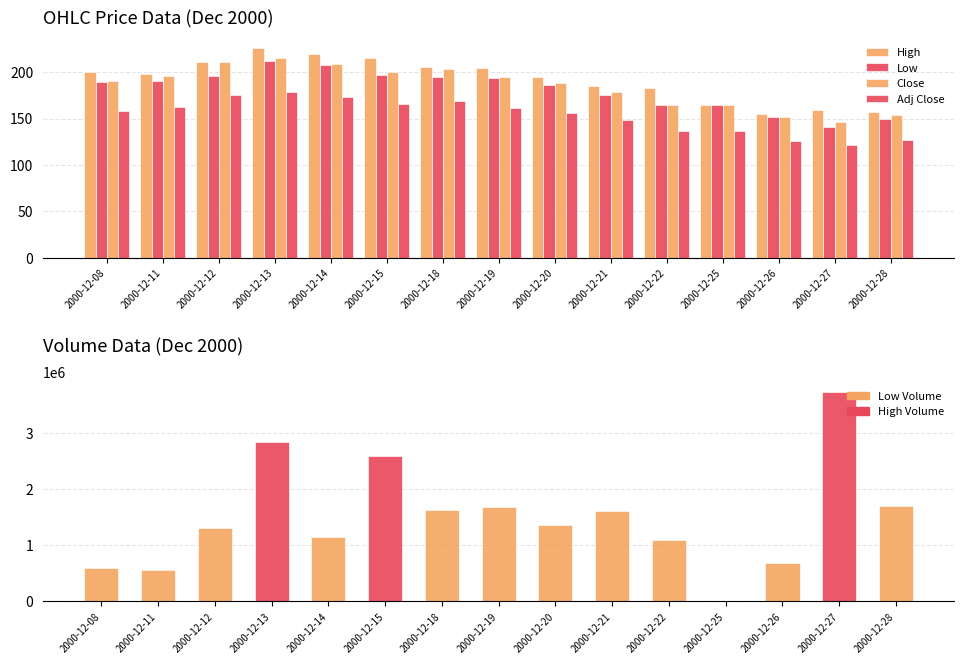

What is the greatest value displayed?

3743115.0